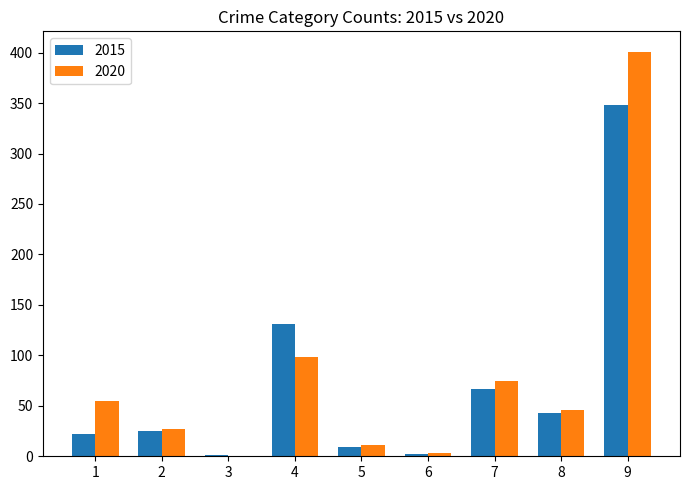

Which label corresponds to the largest value in the chart?

9